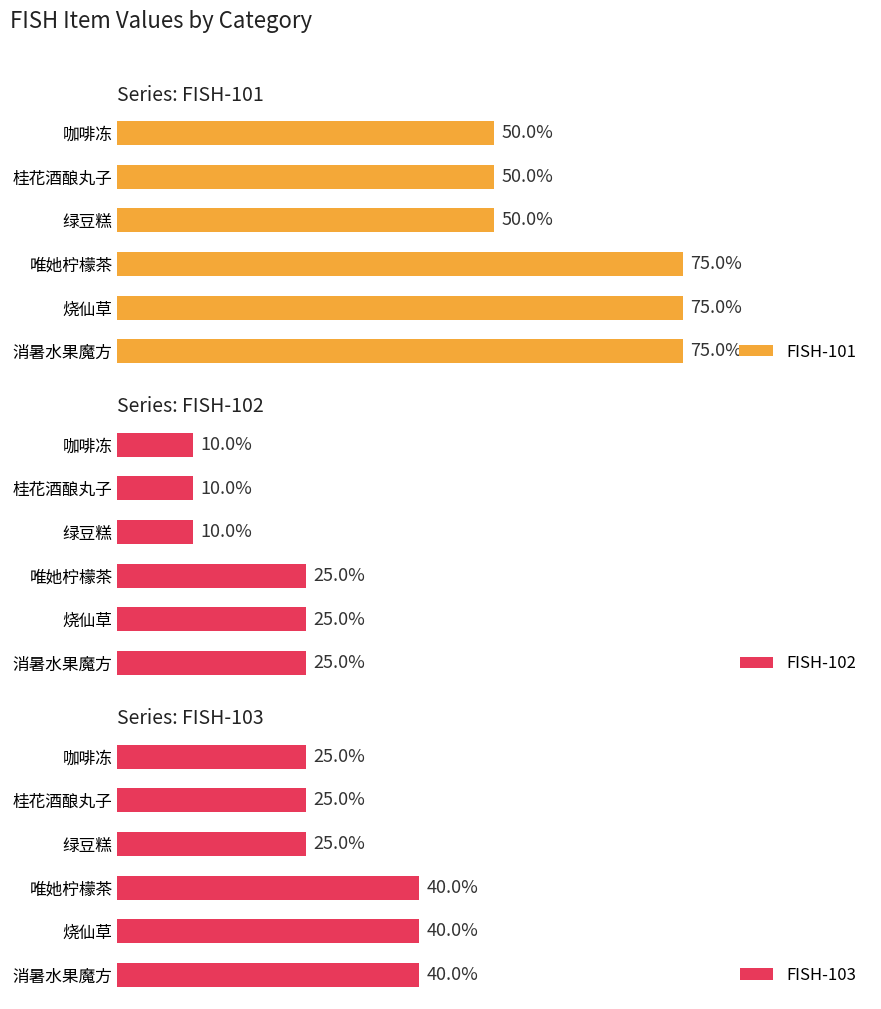

Are the bars grouped side by side (vs. stacked)?

Yes